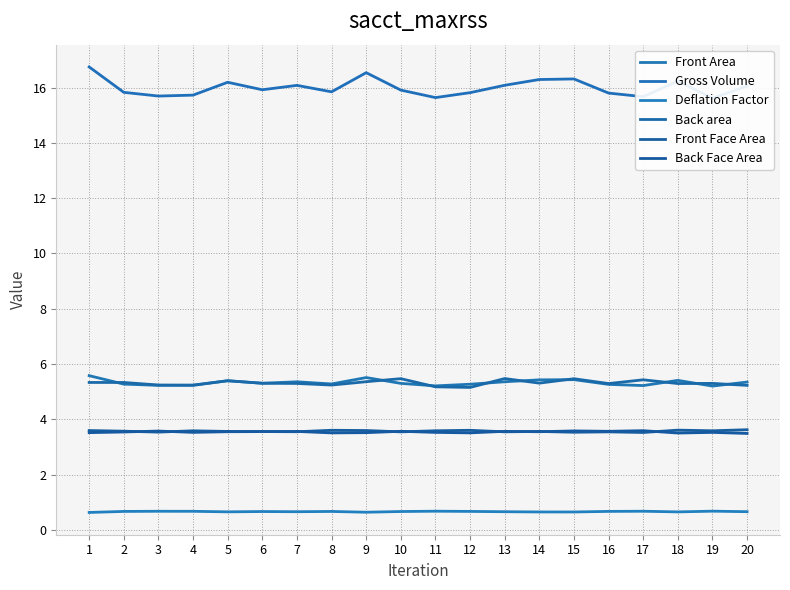

Which category has the highest value across all series?

1